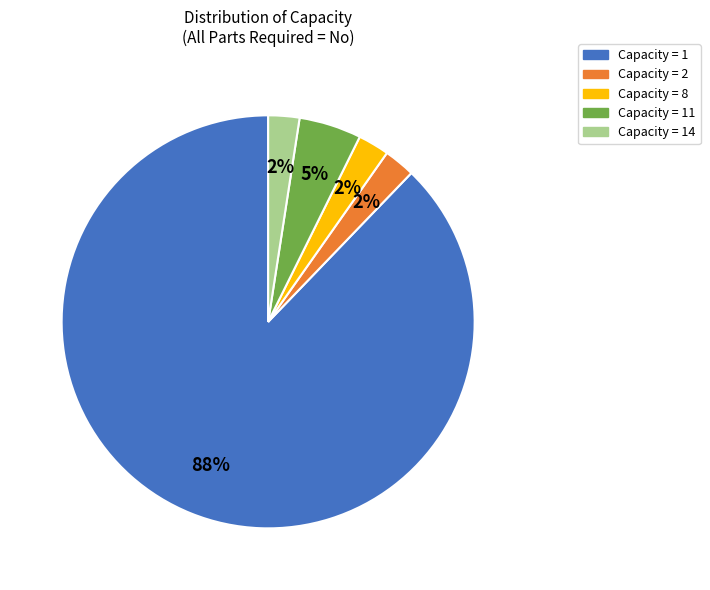

What is the largest slice in the pie chart?

Capacity = 1